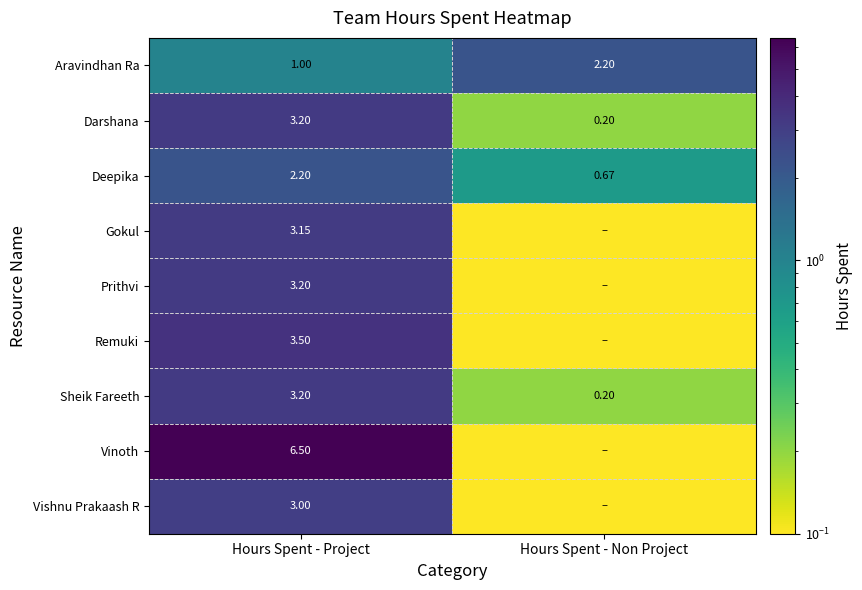

Count the number of data series in this chart.

9